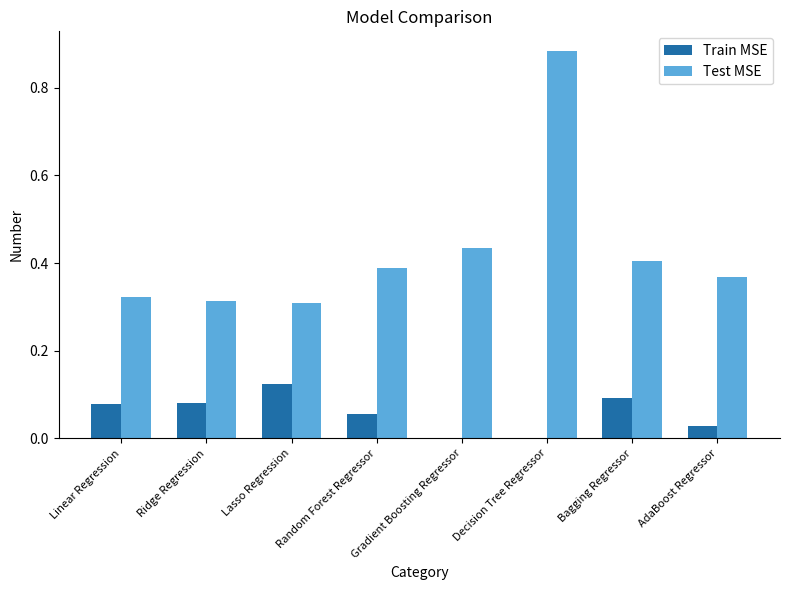

What is the sum of all Test MSE values?

3.4